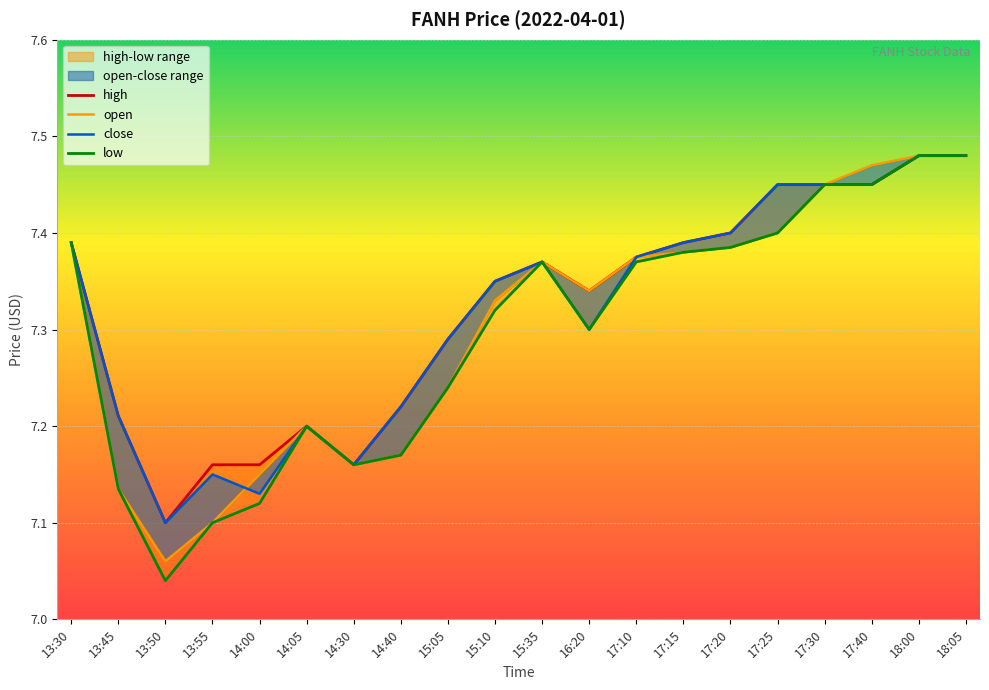

True or false: high and open intersect in this chart.

False